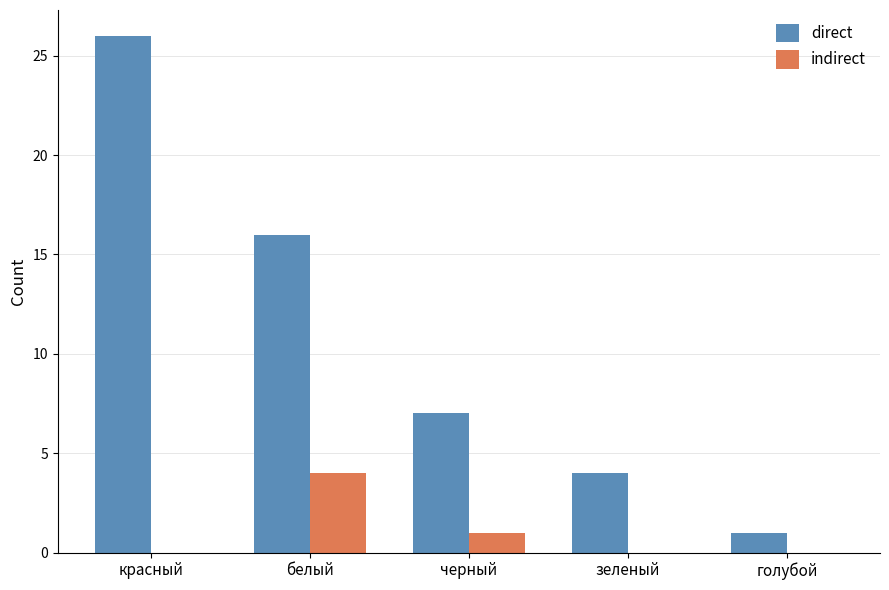

Which series has the widest spread of values?

direct